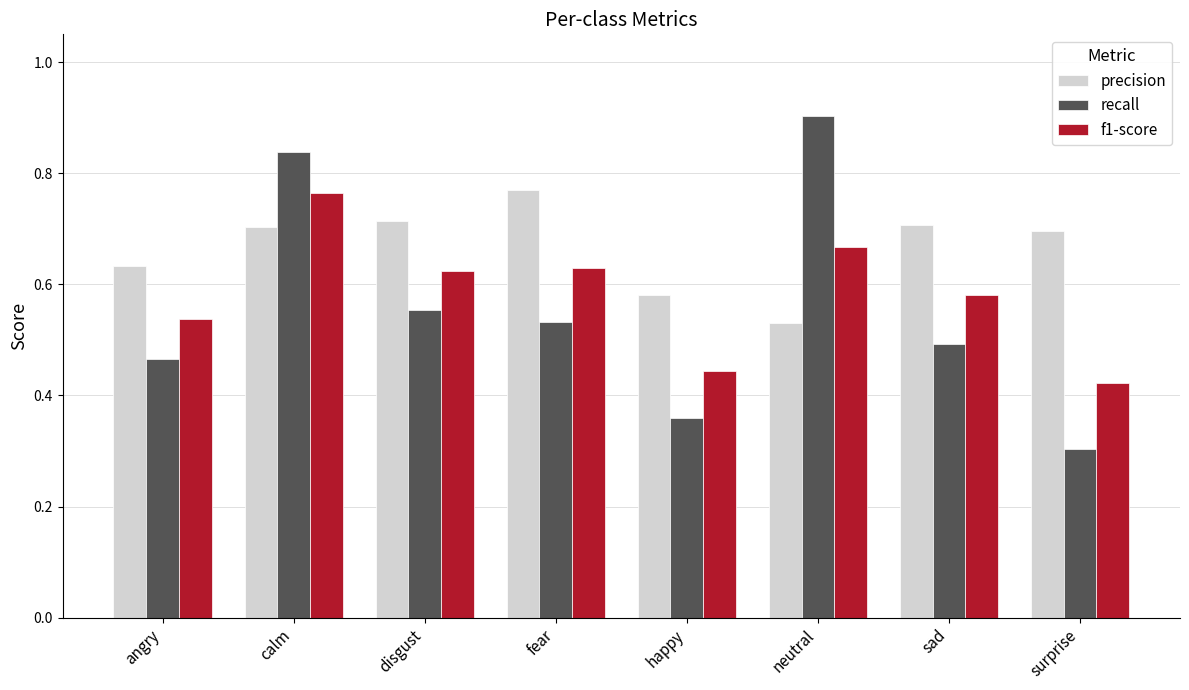

What are all the series names shown in the legend?

precision, recall, f1-score